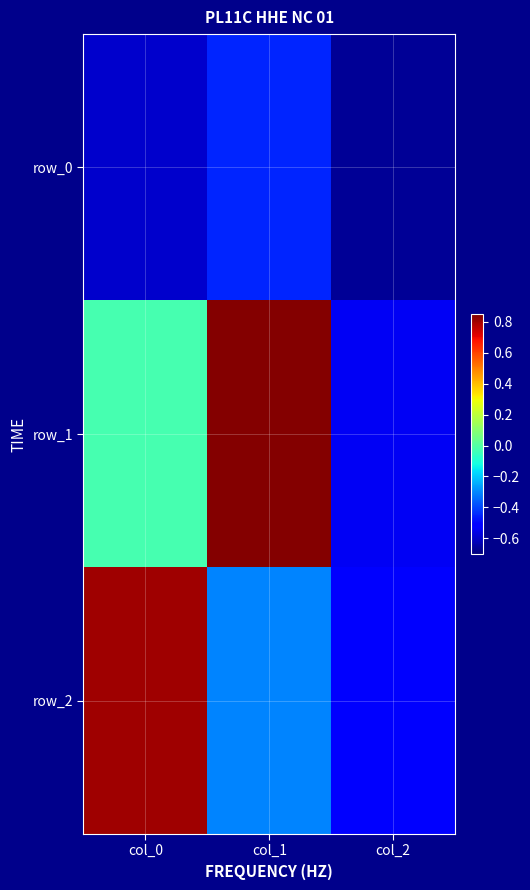

The value of row_1 at col_0 is -0.0. True or false?

False